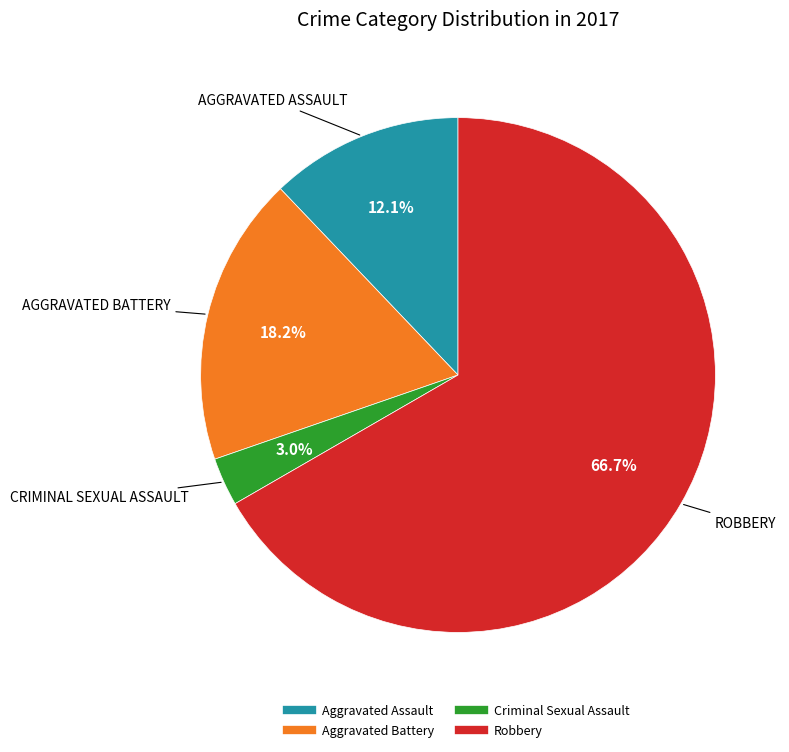

To the nearest percent, what is the difference between the largest and smallest slice percentages?

64%